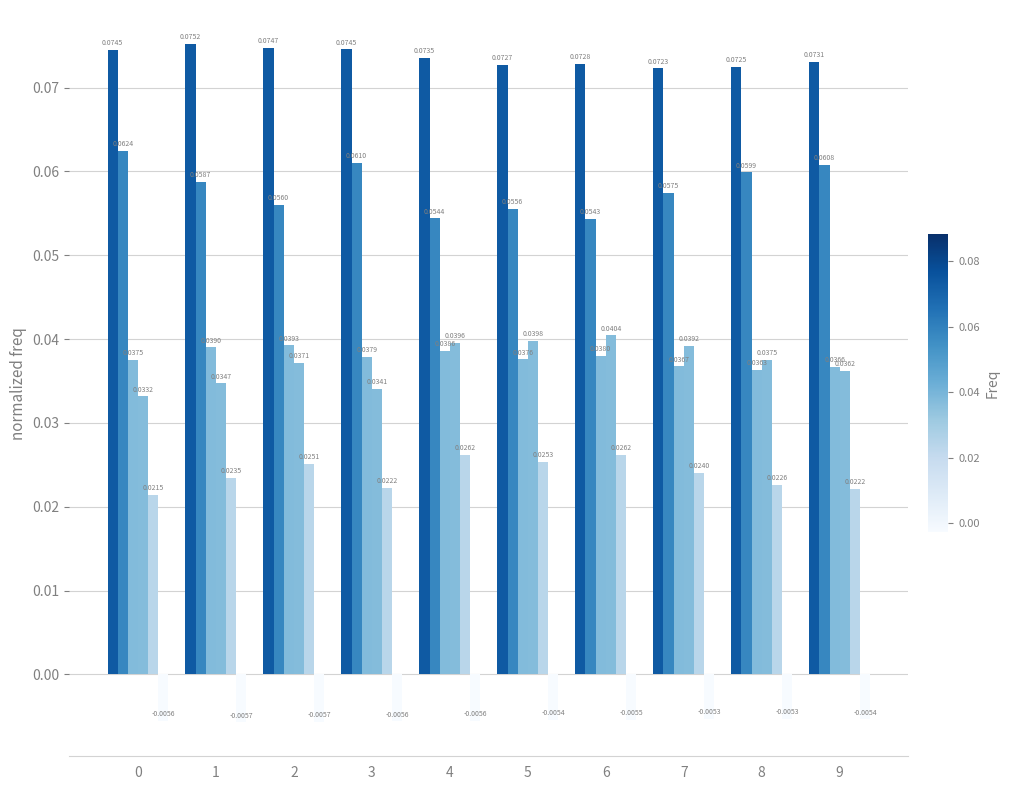

How many bars are there in total?

60